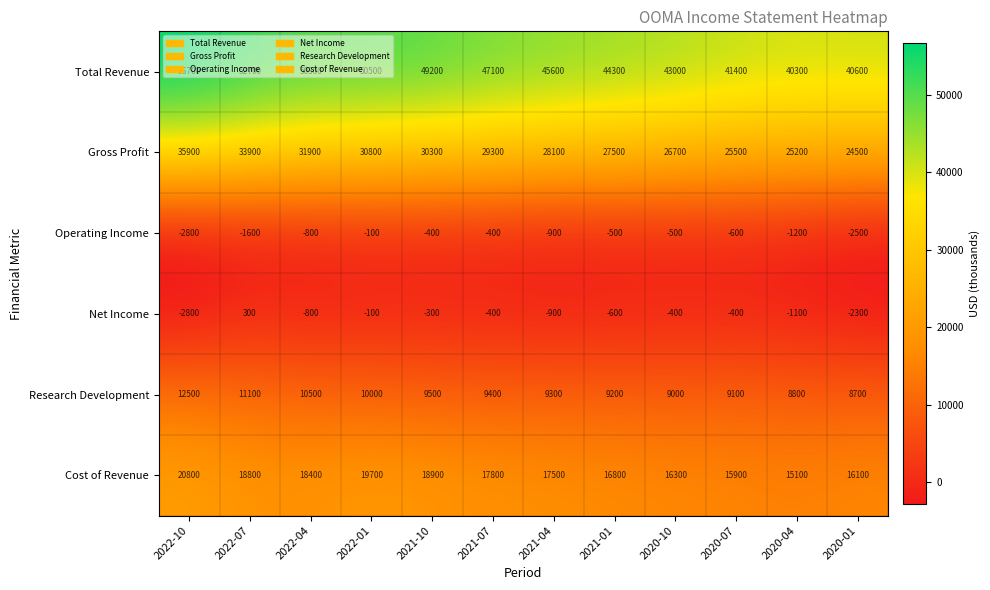

Is it true that Total Revenue equals 15796 at 2020-04?

False